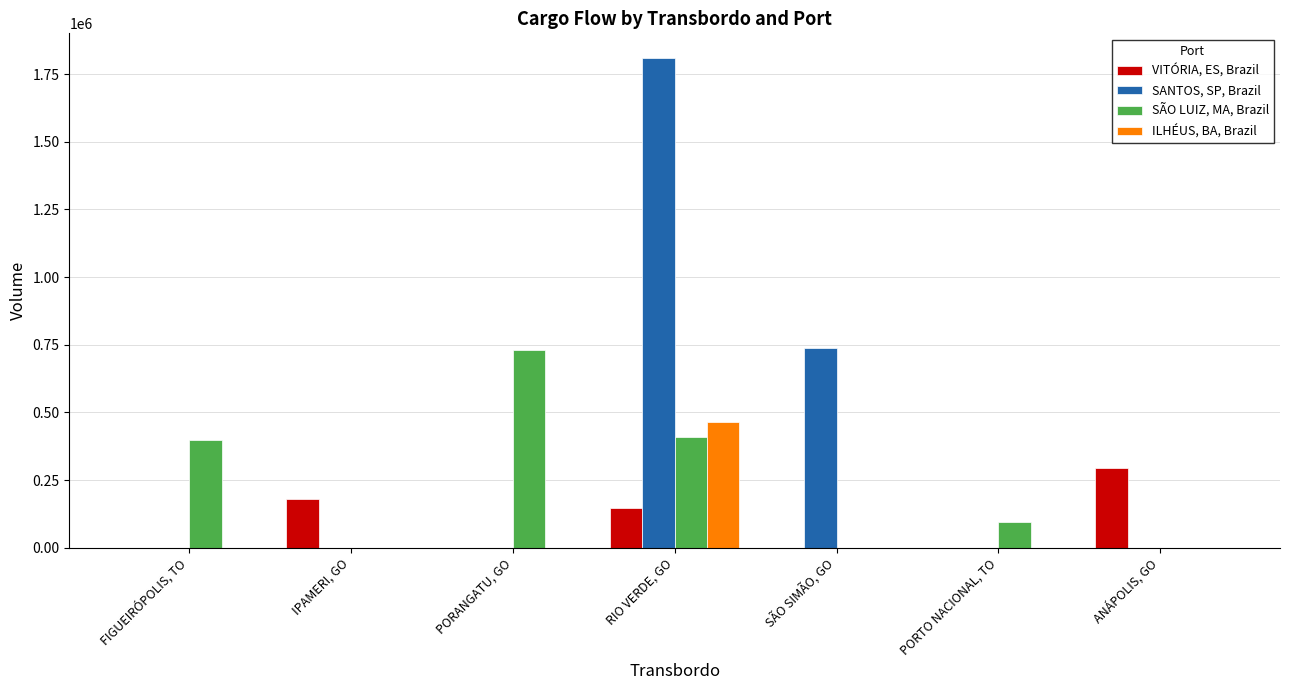

True or false: SANTOS, SP, Brazil has a value of 736888.8 at SÃO SIMÃO, GO.

True